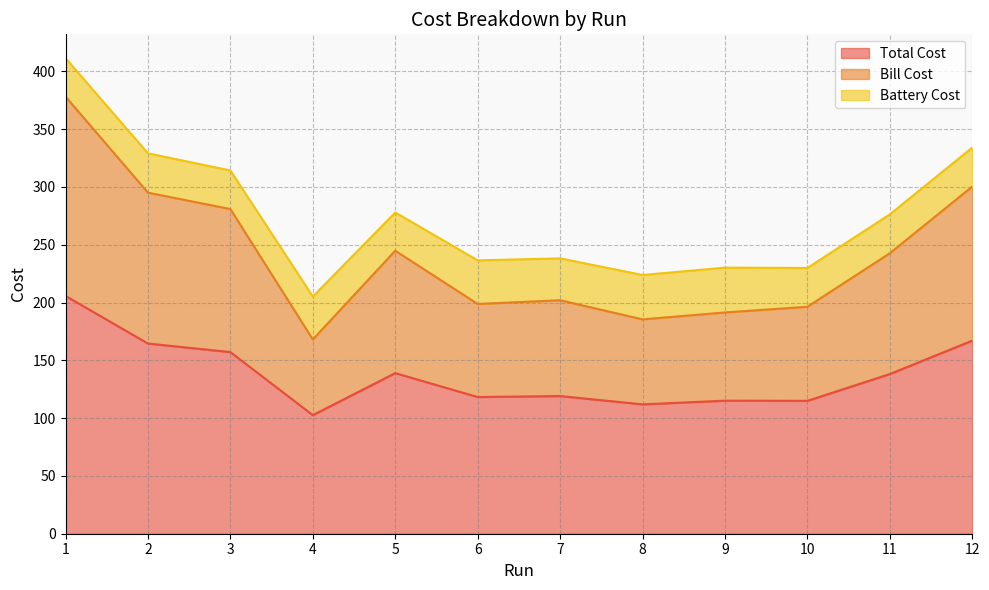

Rank the categories by Total Cost value from highest to lowest.

1, 12, 2, 3, 5, 11, 7, 6, 9, 10, 8, 4